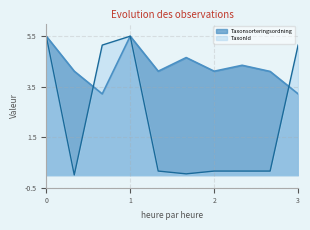

What are all the series names shown in the legend?

Taxonsorteringsordning, TaxonId